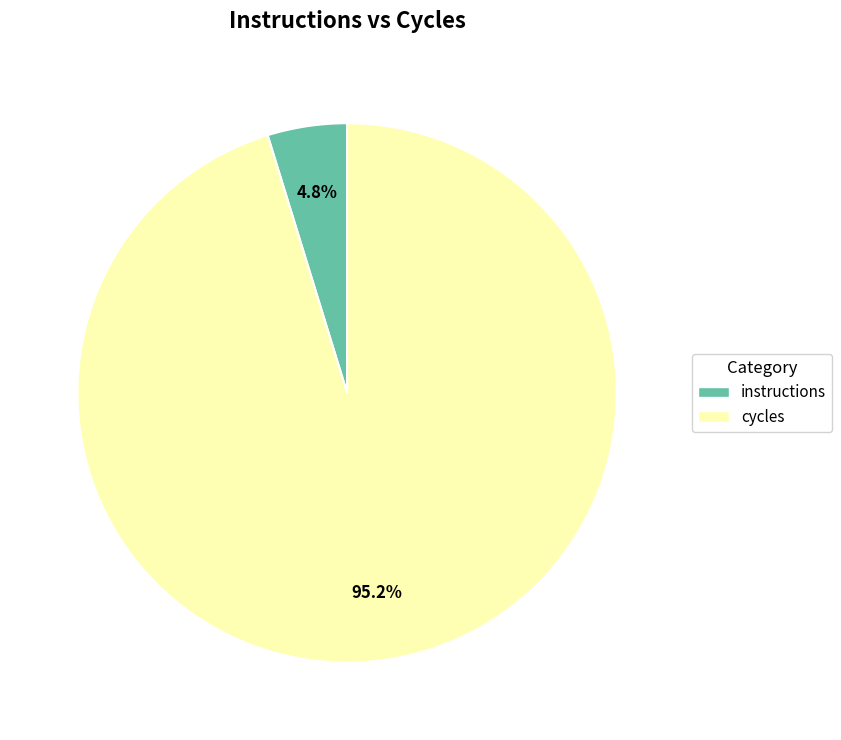

To the nearest percent, what percentage of the pie is cycles?

95%